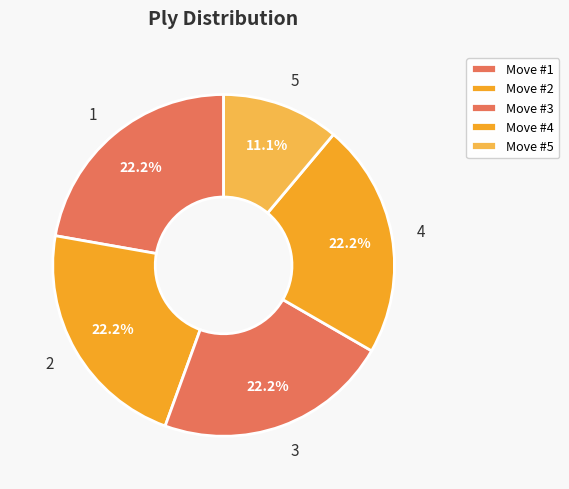

Which category has the smallest portion of the pie?

5